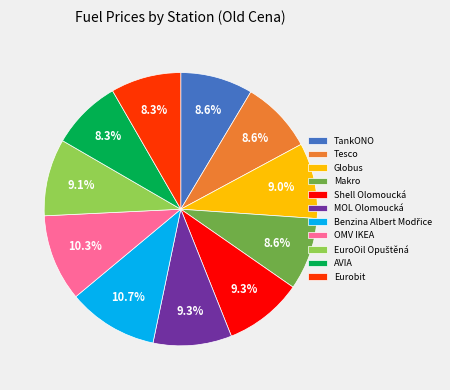

Approximately how many times larger is the value at AVIA compared to Tesco?

1.0